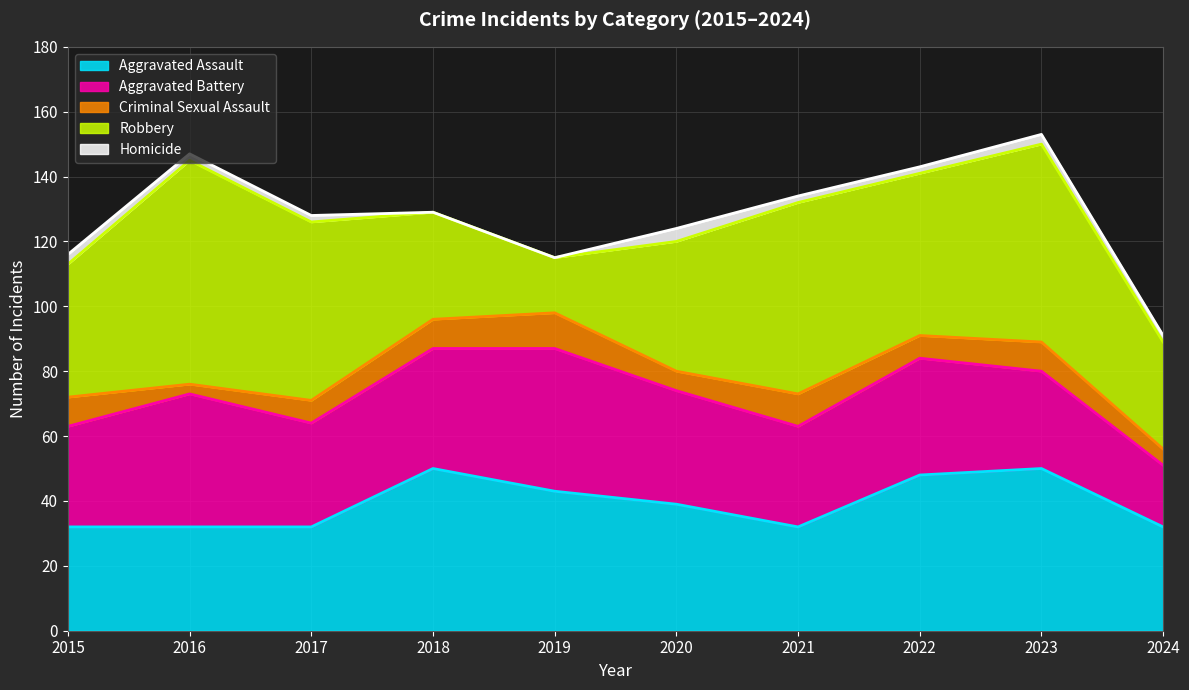

What are all the series names shown in the legend?

Aggravated Assault, Aggravated Battery, Criminal Sexual Assault, Robbery, Homicide